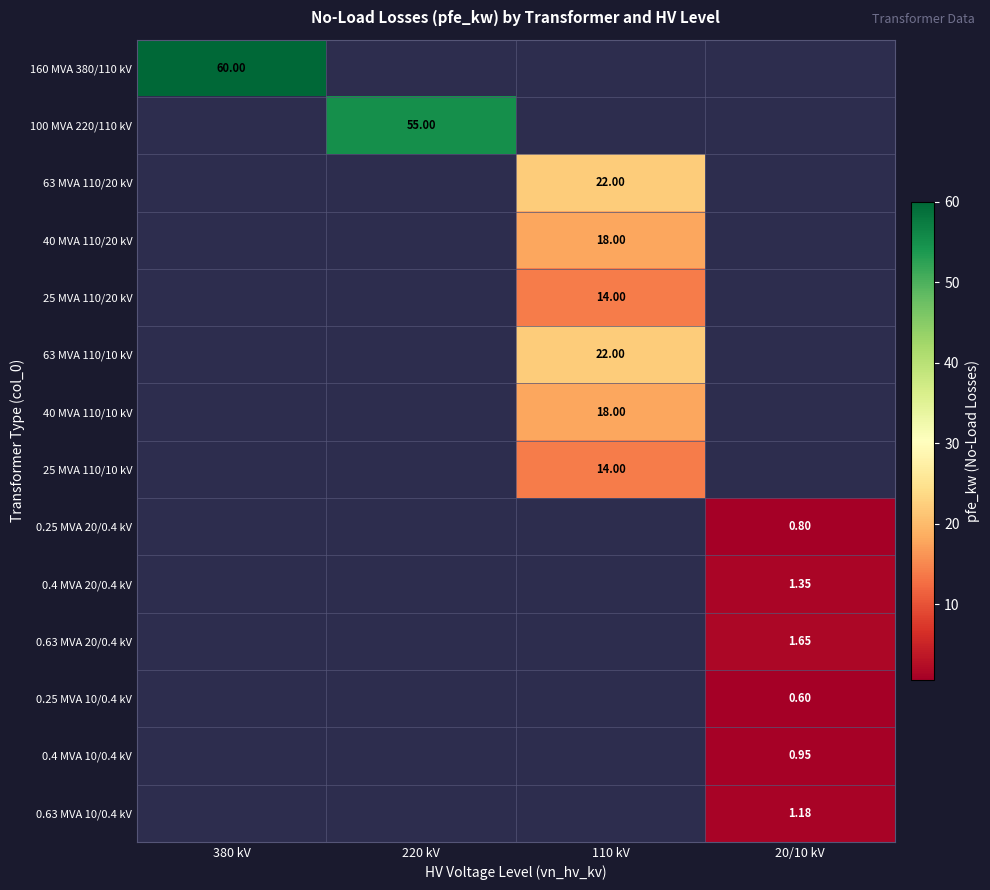

At how many categories does at least one series exceed 58?

1